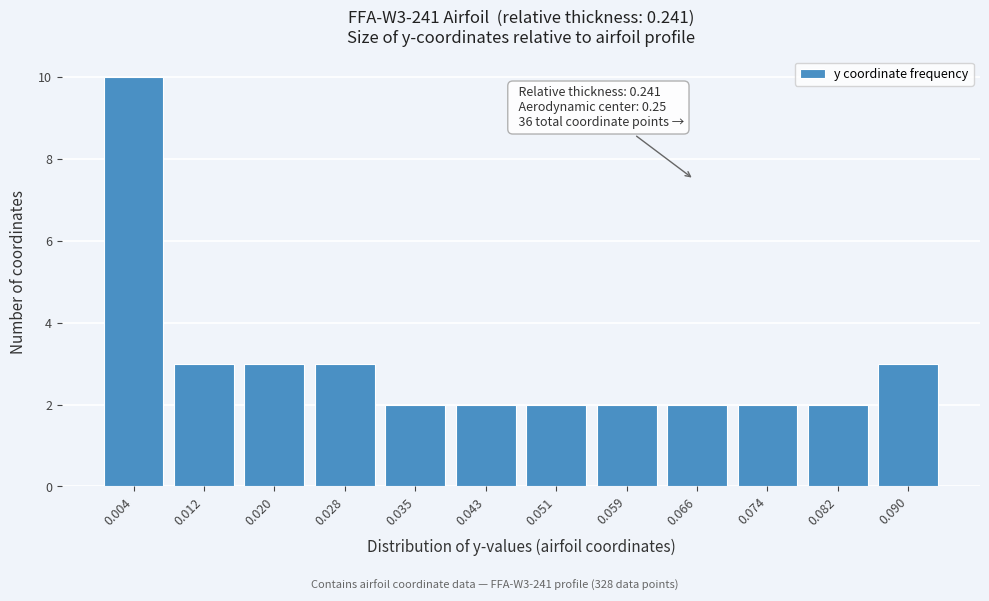

Reading left to right, transcribe all the data shown in this chart.

0.004=10	0.012=3	0.020=3	0.028=3	0.035=2	0.043=2	0.051=2	0.059=2	0.066=2	0.074=2	0.082=2	0.090=3